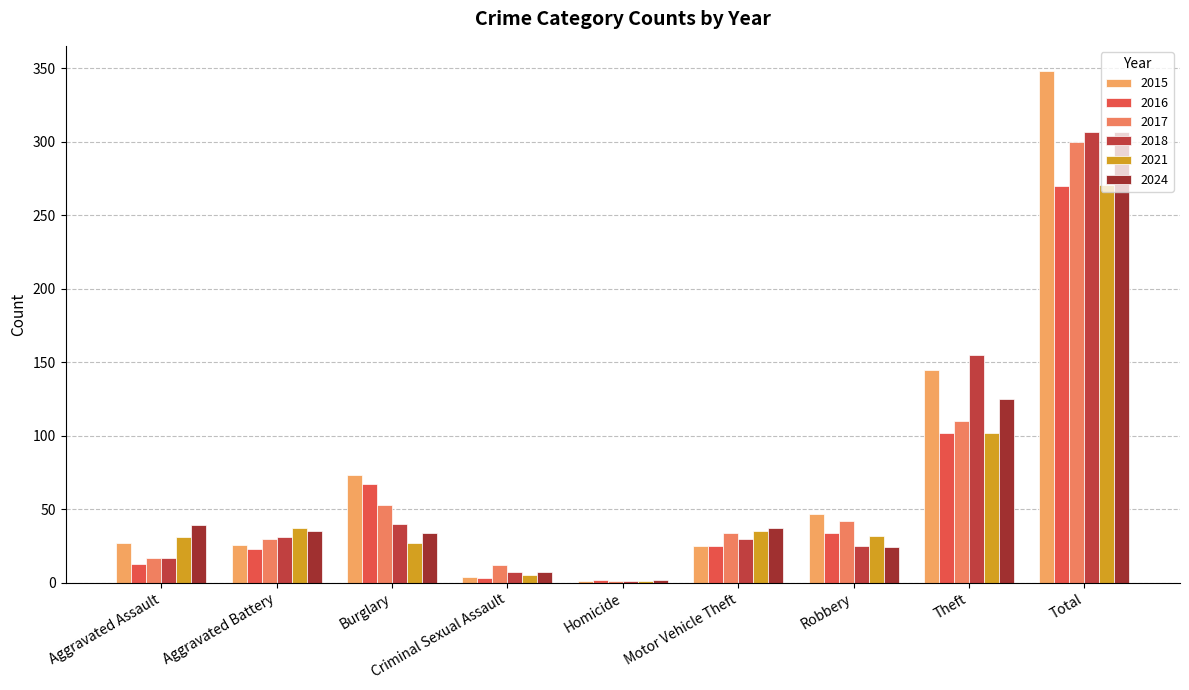

What is the difference between the maximum and second lowest values in the 2017 series?

288